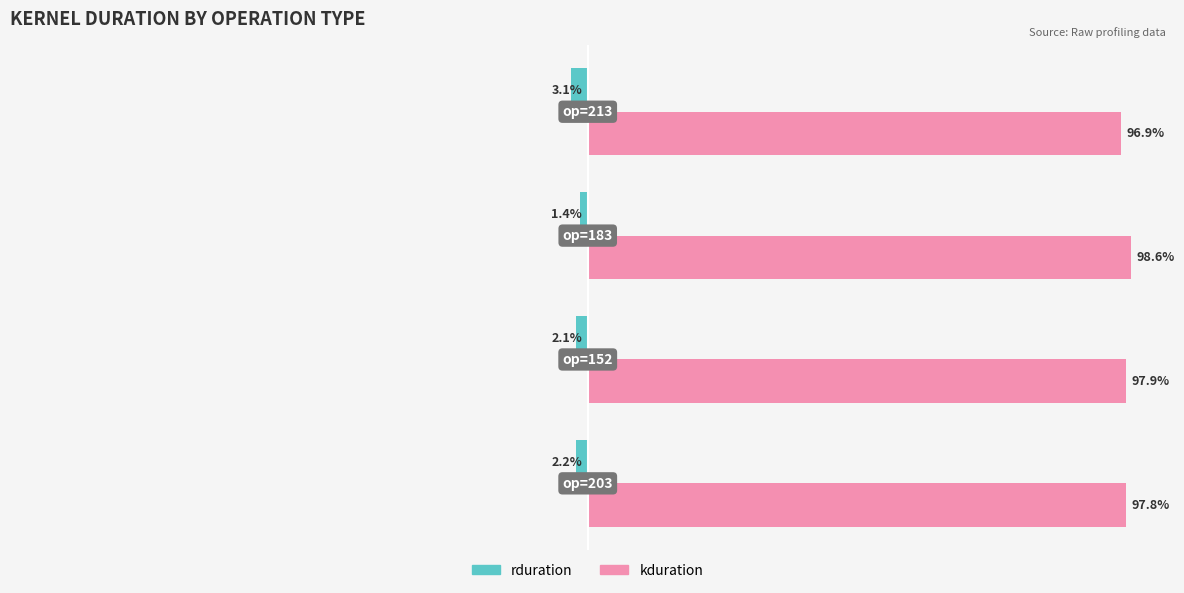

List the series in order of their overall mean, highest first.

kduration, rduration